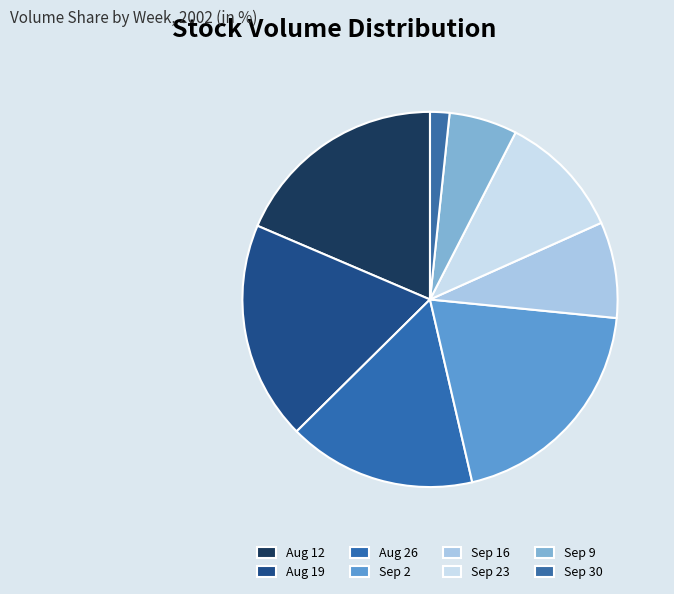

Count the number of slices in the pie.

8